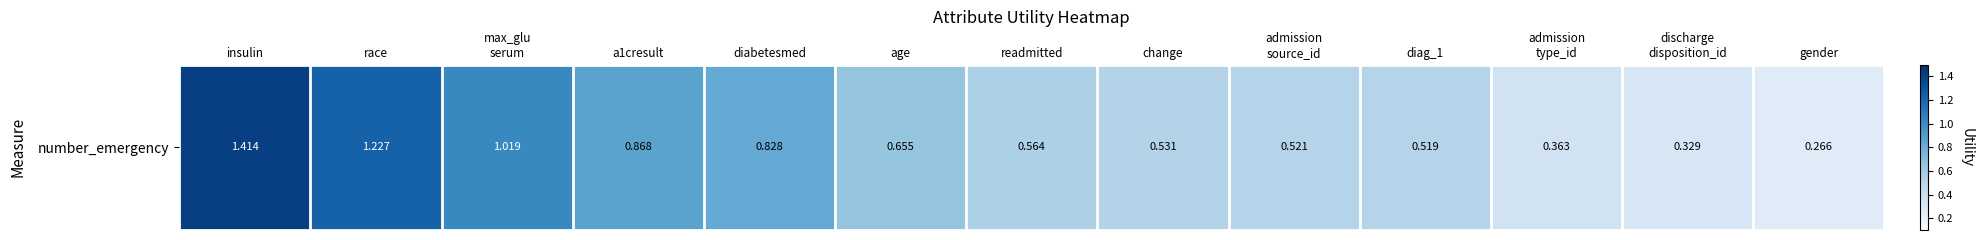

The chart shows a value of 0.5 at admission
type_id. True or false?

False